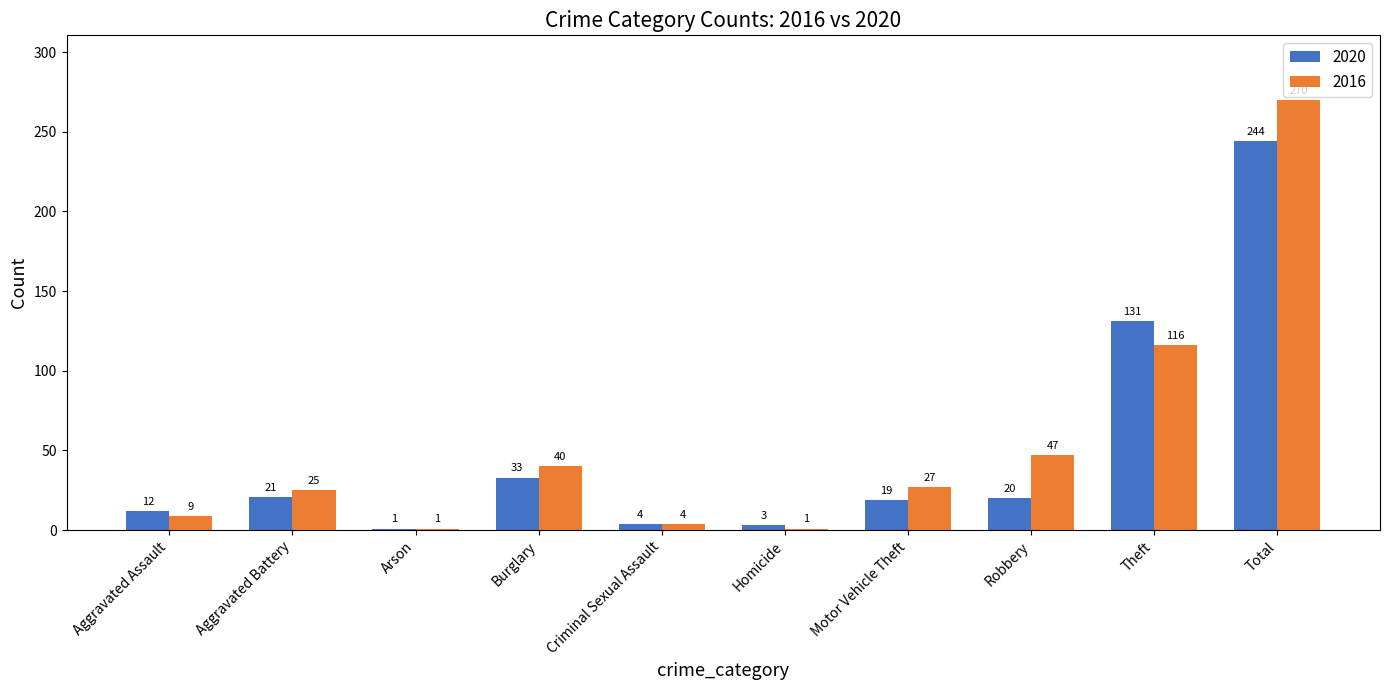

What are all the series names shown in the legend?

2020, 2016